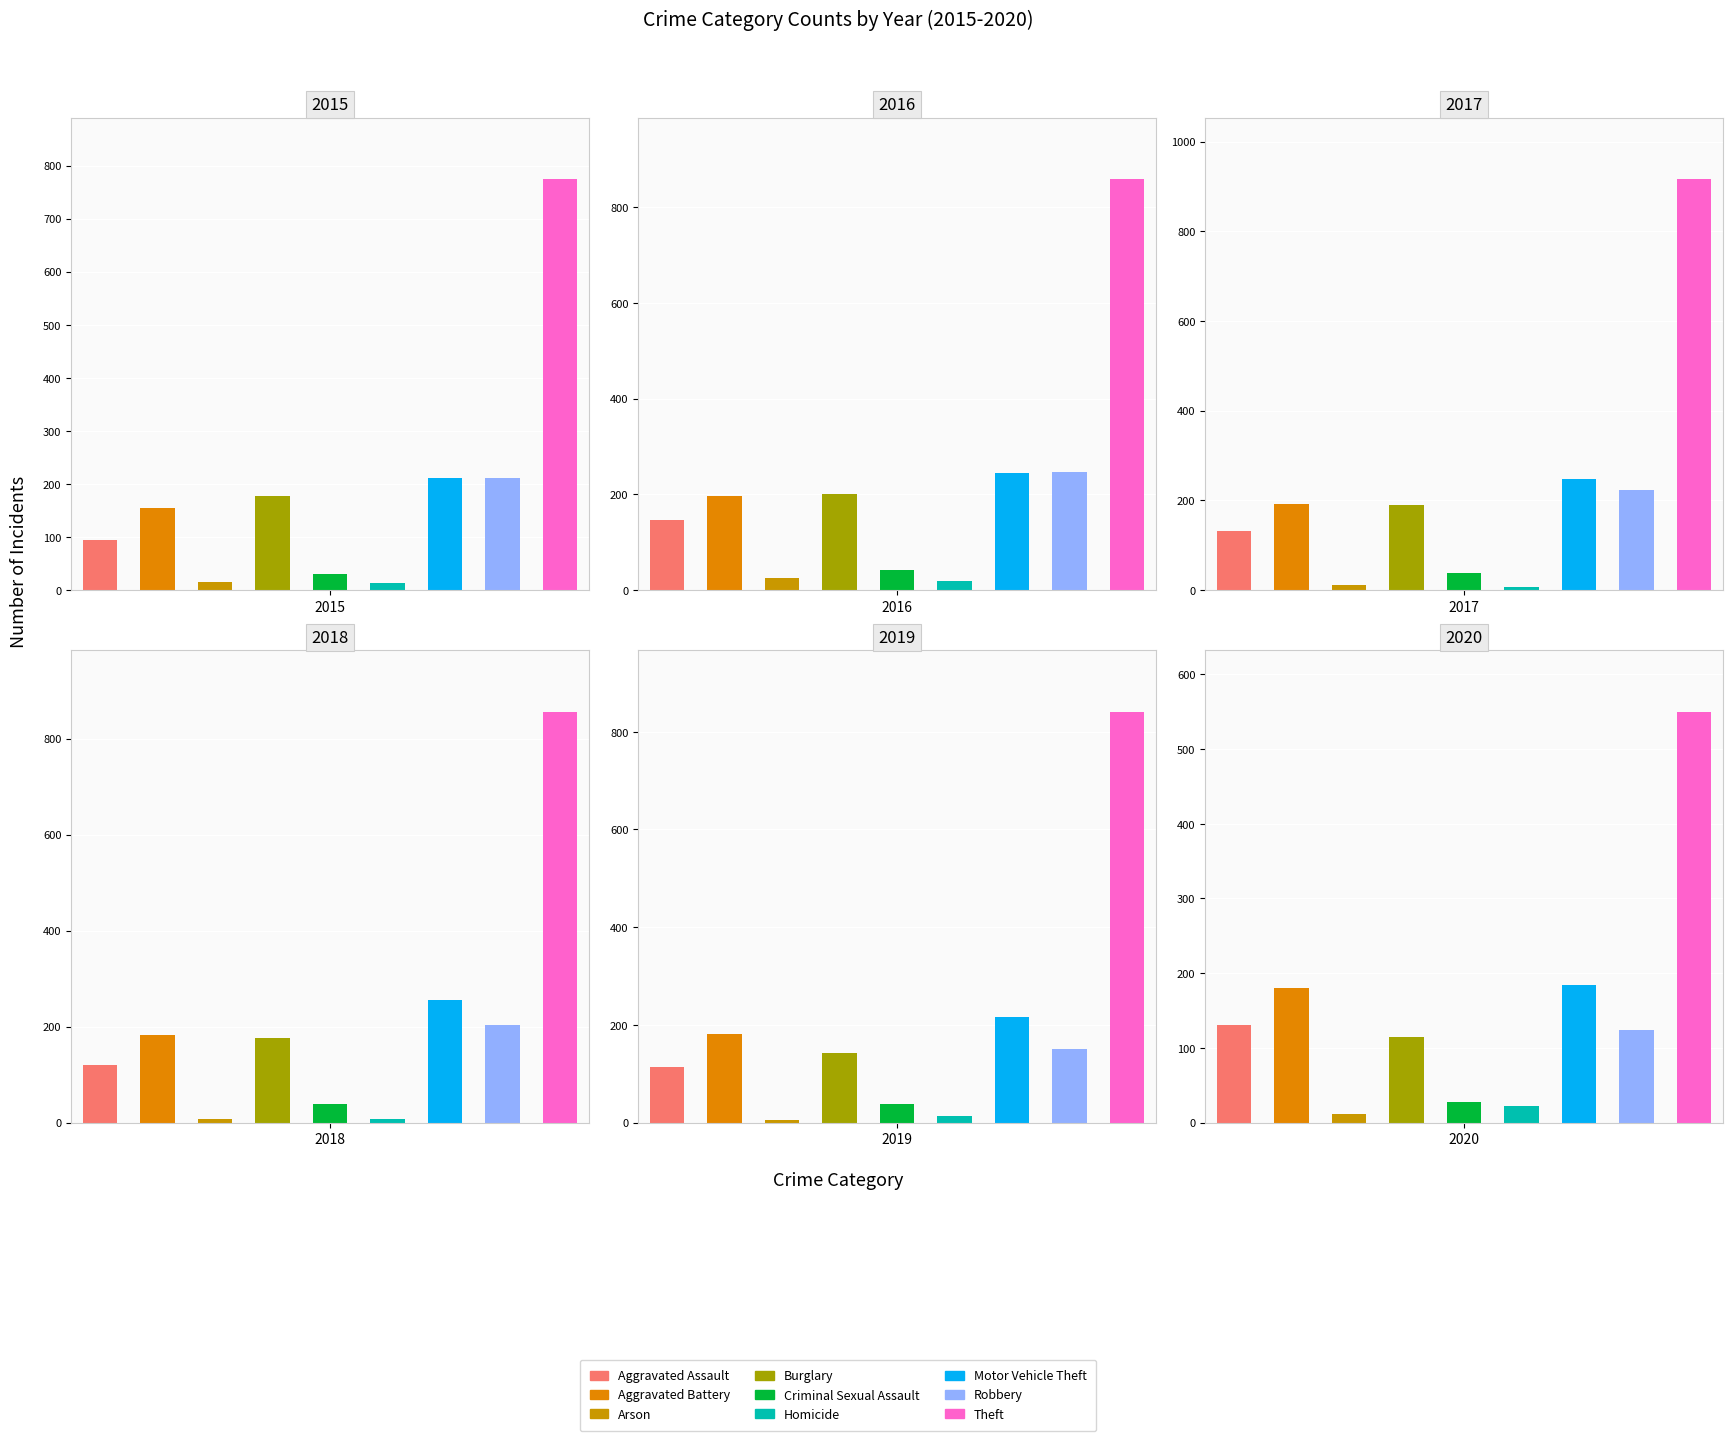

At Aggravated Battery, list the series in order from smallest to largest.

2015, 2020, 2019, 2018, 2017, 2016